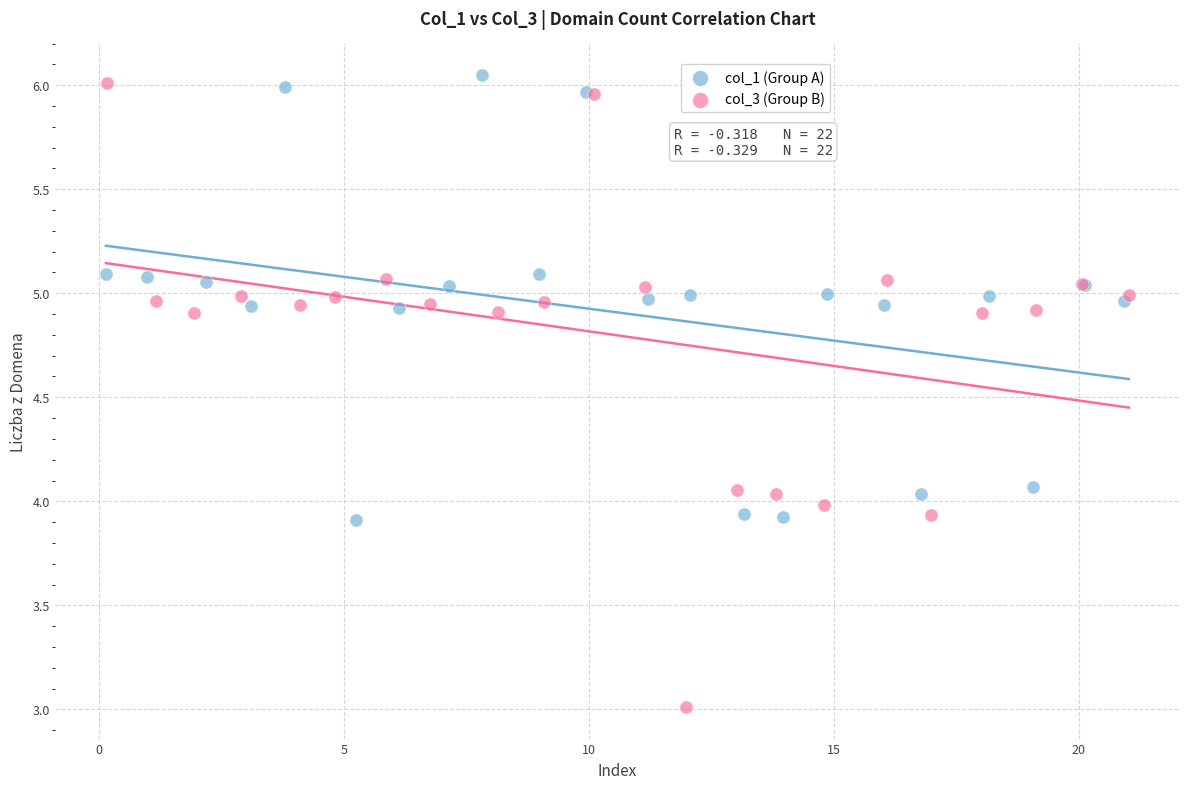

Which series has the widest spread of Y values?

col_3 (Group B)